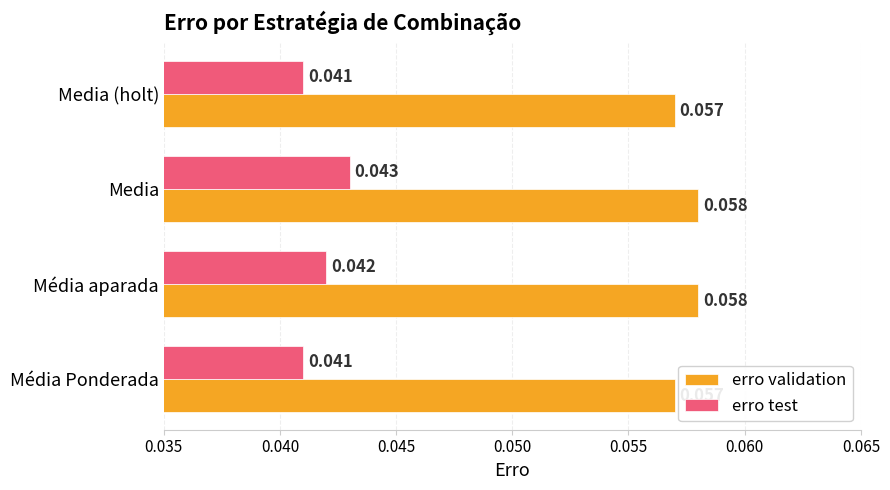

Which series has the widest spread of values?

erro test